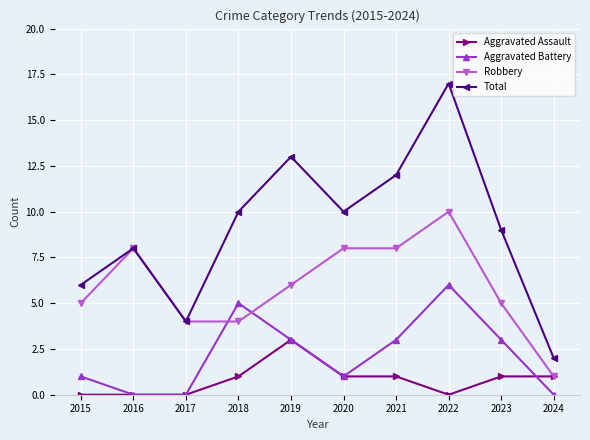

At 2021, list the series in order from smallest to largest.

Aggravated Assault, Aggravated Battery, Robbery, Total